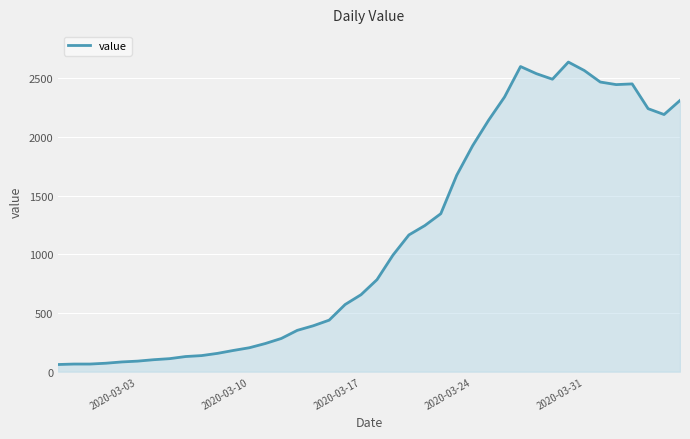

What is the smallest value displayed?

61